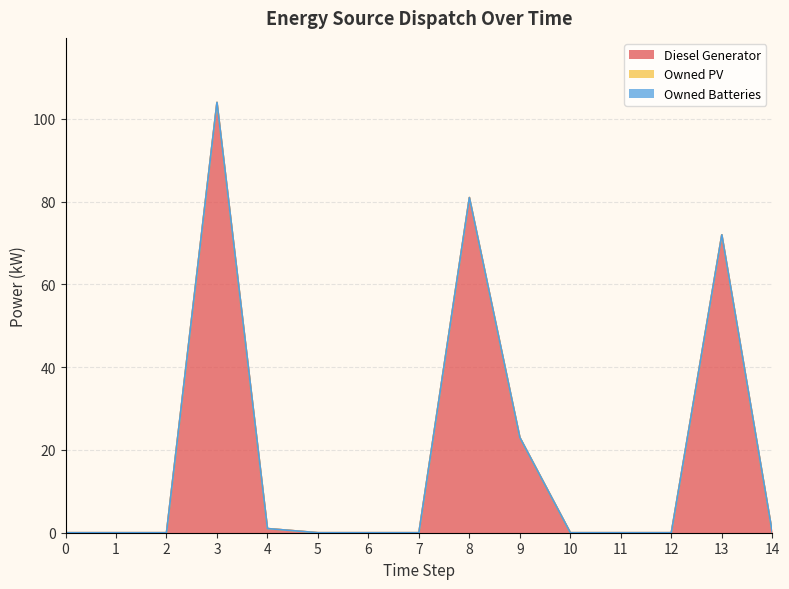

Which has a higher value, 10 or 6?

10